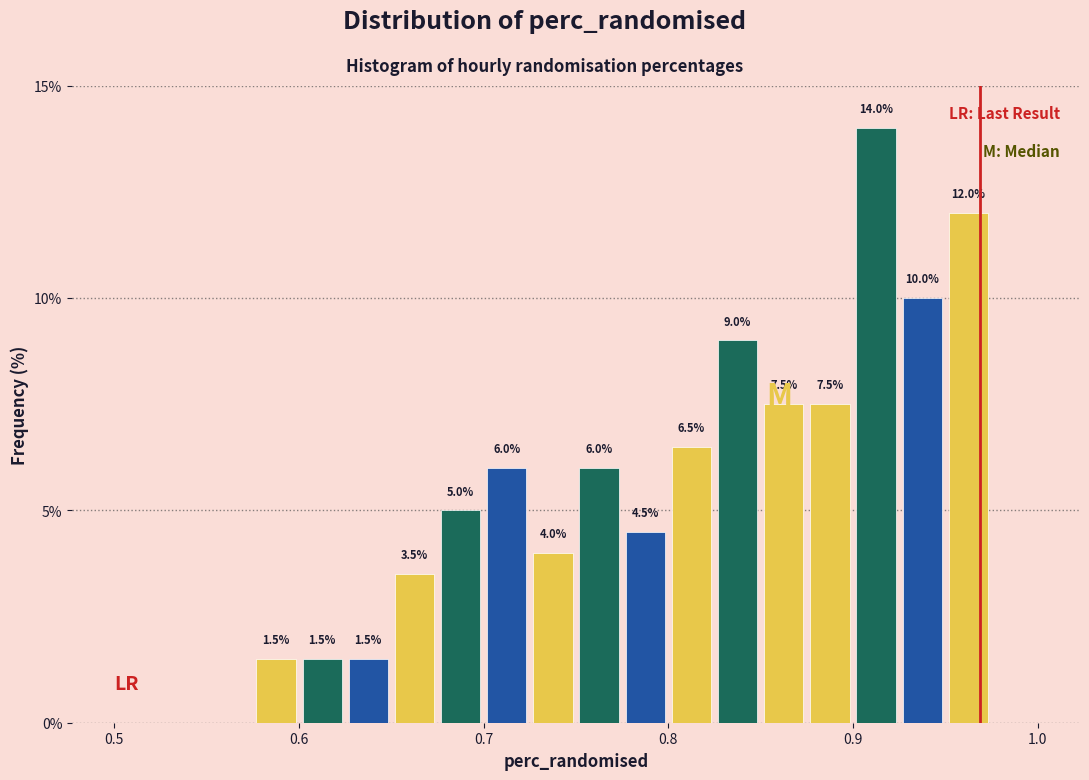

Read against the x-axis, roughly where is the centre of the tallest bar?

0.91